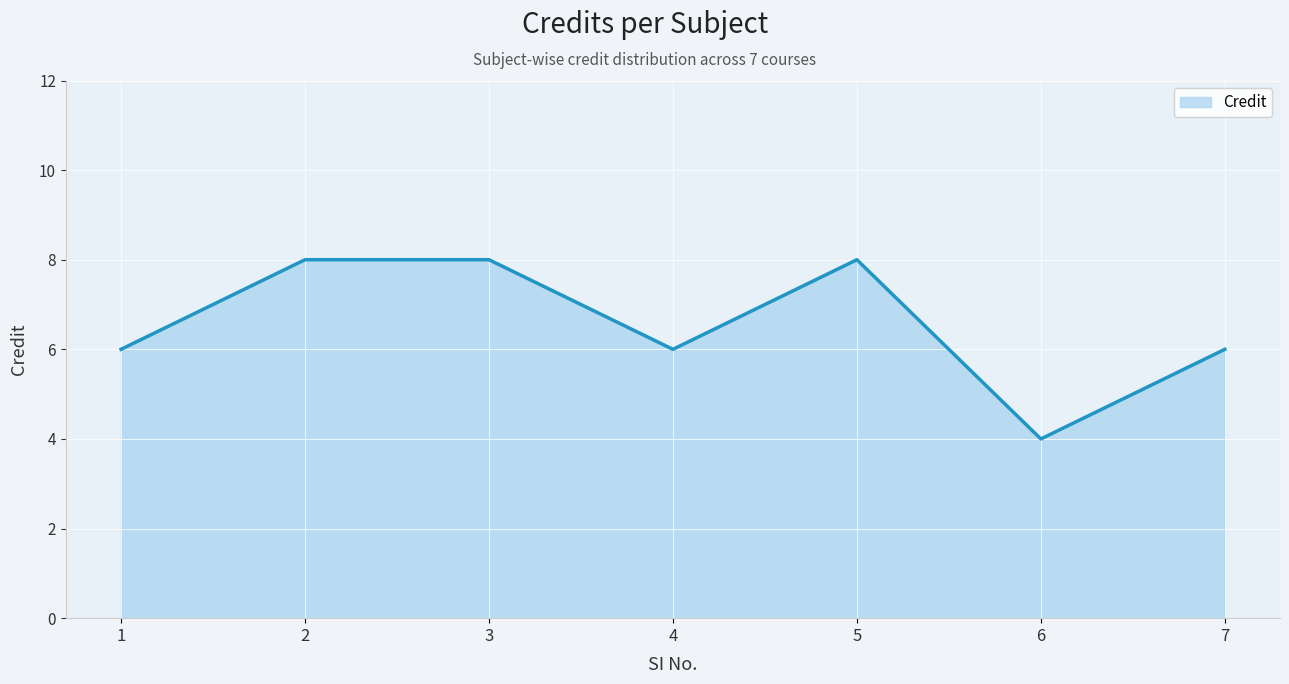

The chart shows a value of 8 at 2. True or false?

True